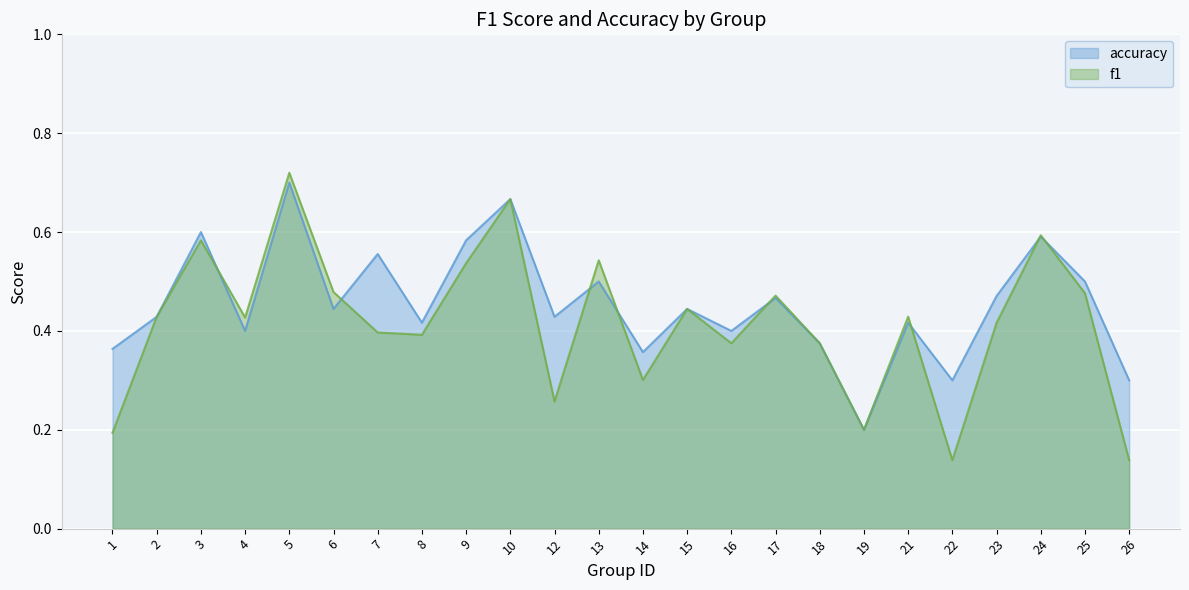

What is the greatest value displayed?

0.7